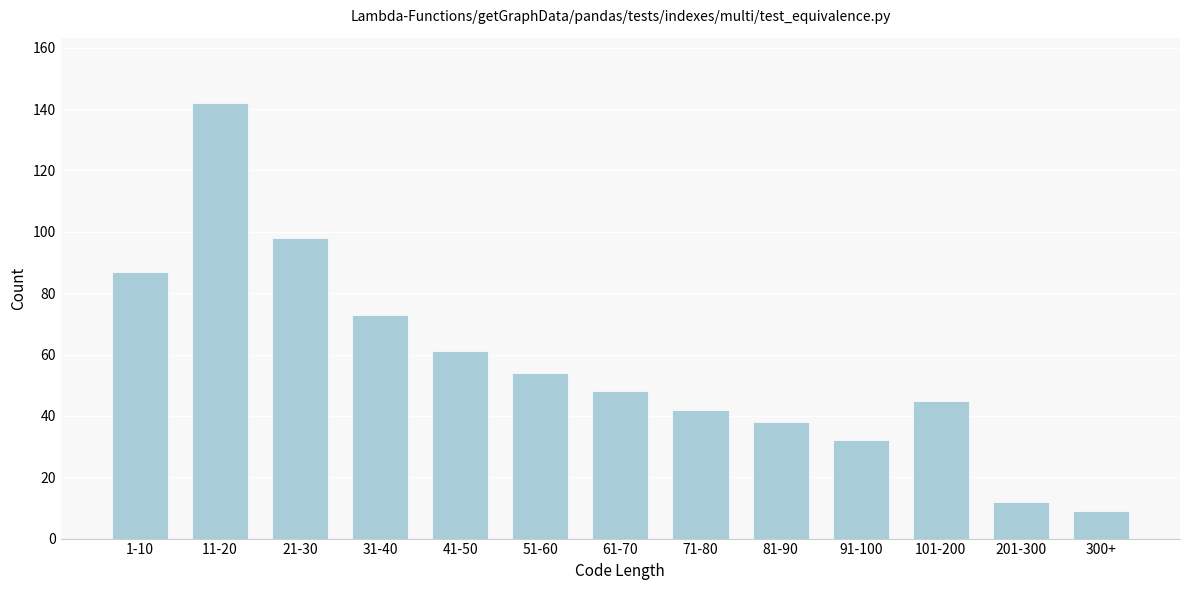

Reading left to right, list all the values displayed in this chart.

87	142	98	73	61	54	48	42	38	32	45	12	9